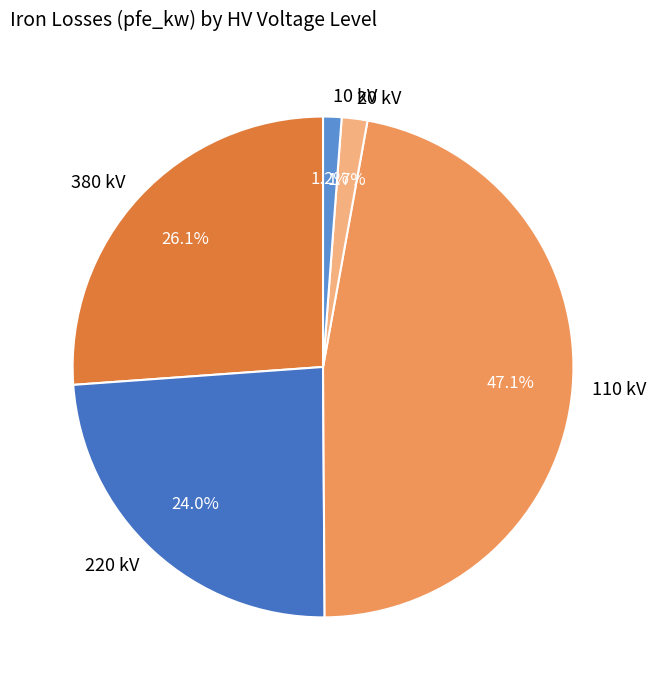

Is it true that 220 kV is 38% of the pie?

False